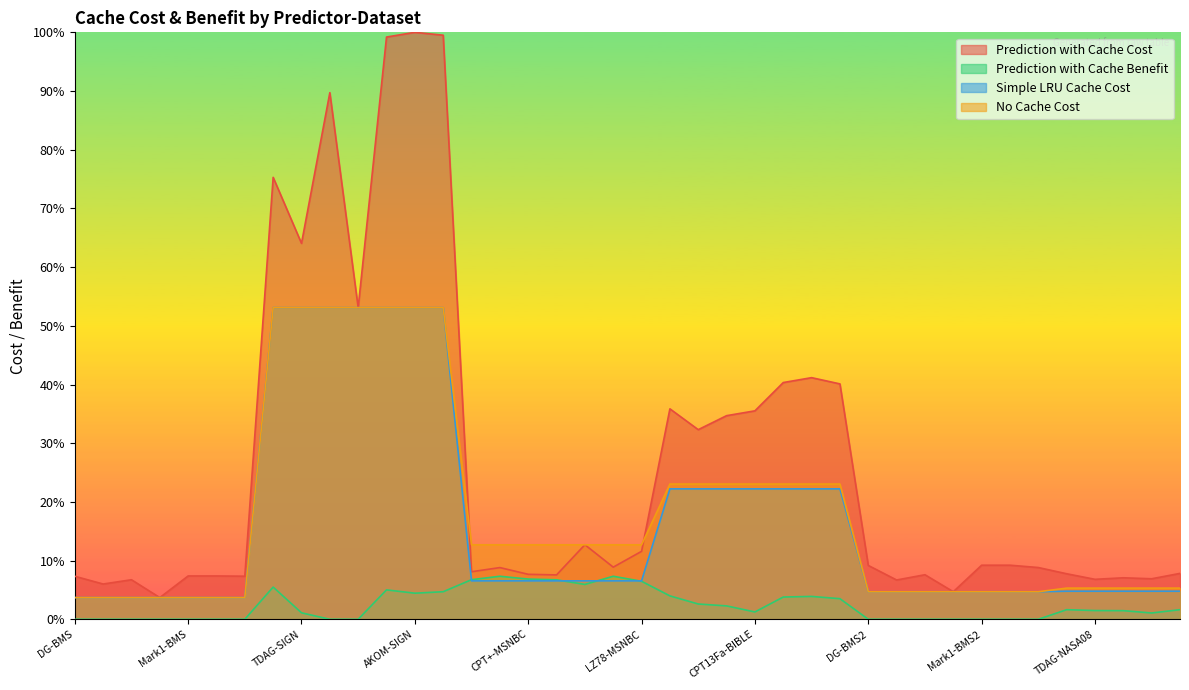

Between CPT+-BMS and CPT+-MSNBC, which is larger?

CPT+-MSNBC